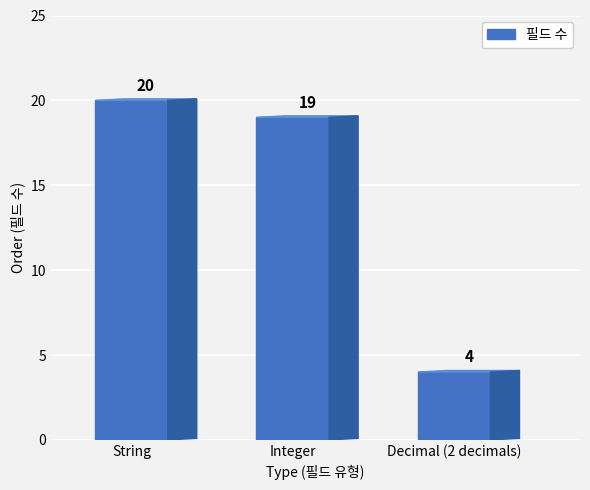

At which category does the chart reach its minimum across all series?

Decimal (2 decimals)